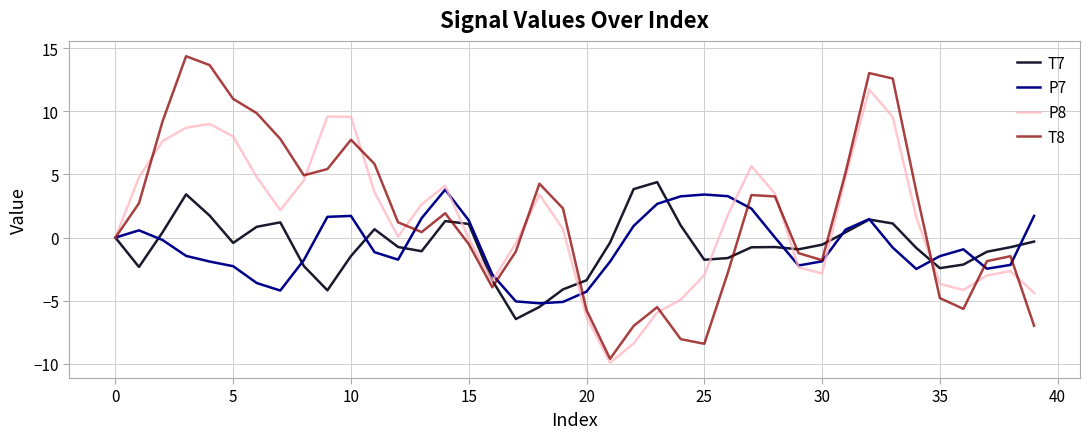

Which series has the widest spread of values?

T8